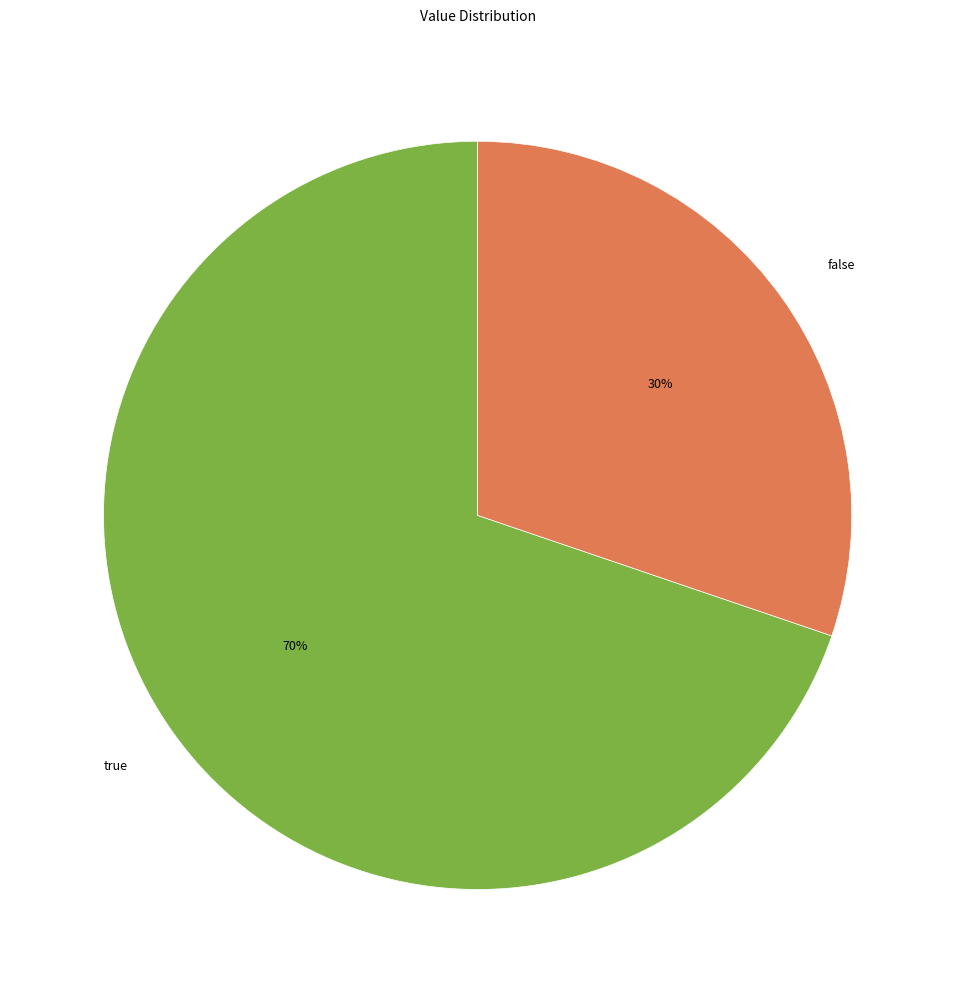

Is it true that true is 70% of the pie?

True